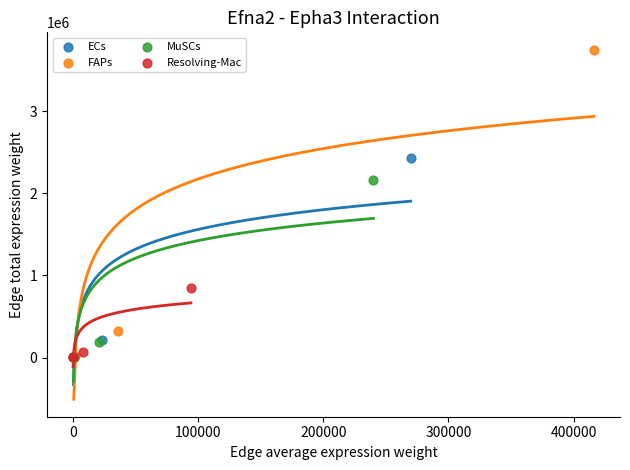

Which series contains the highest Y value?

FAPs